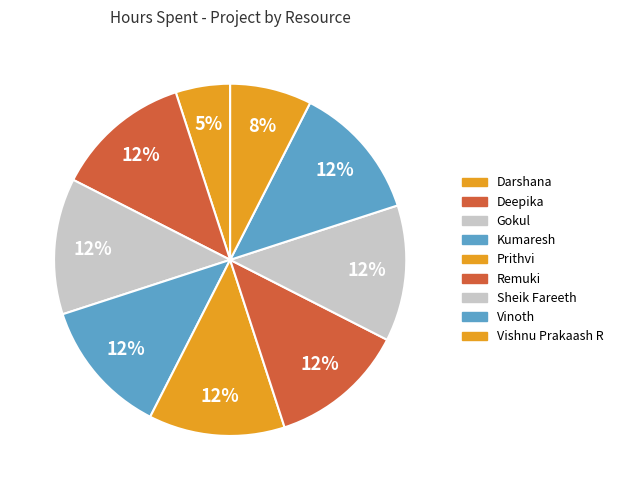

Which category has the smallest portion of the pie?

Darshana